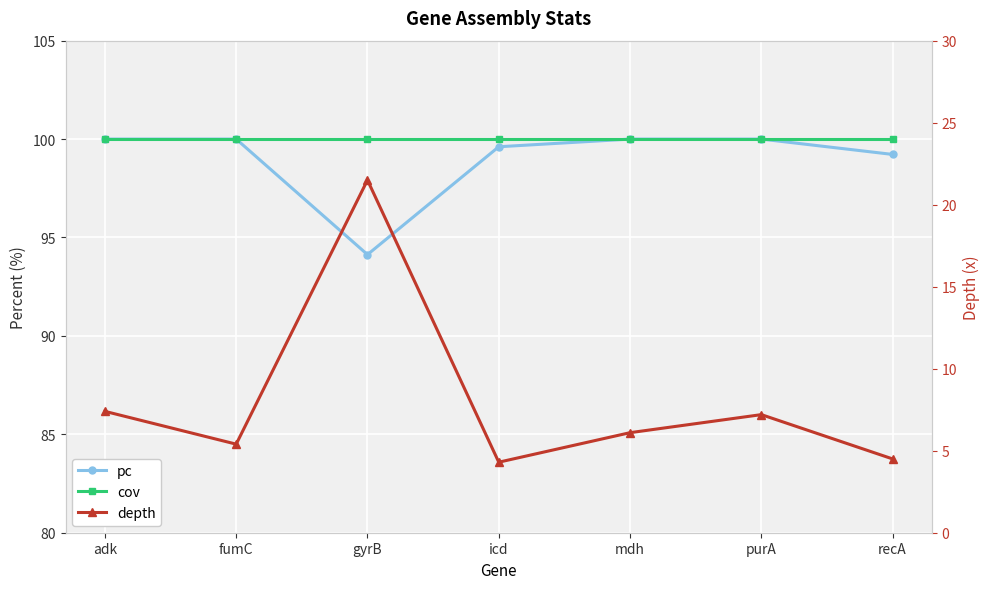

How many lines are shown in the chart?

3